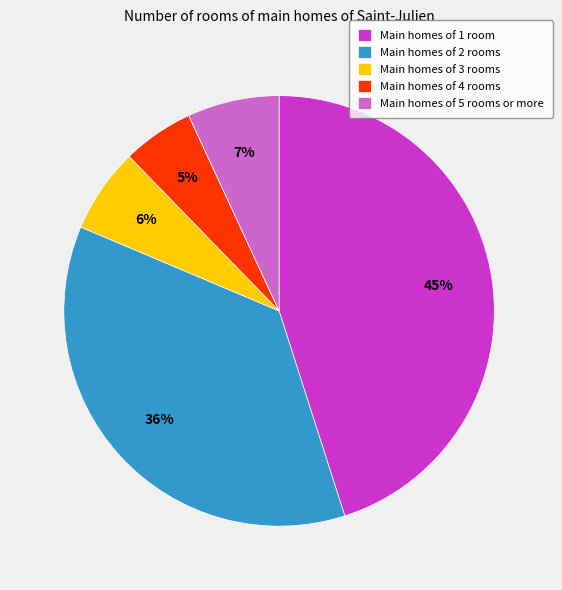

To the nearest percent, what is the difference between the largest and smallest slice percentages?

40%